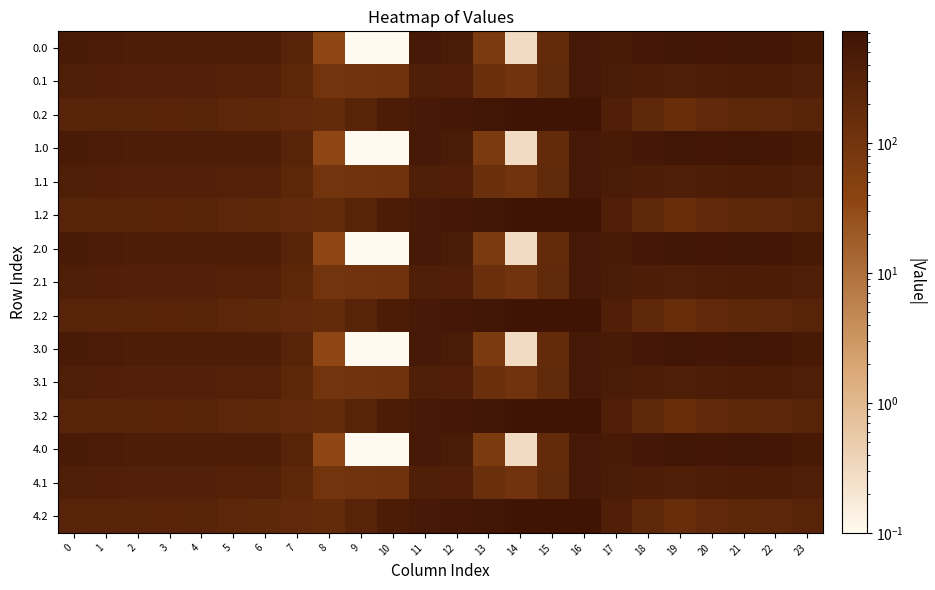

How many data points does each series have?

24